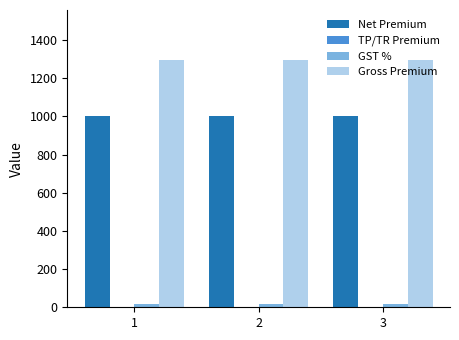

Rank the series by their maximum value, from lowest to highest.

GST %, Net Premium, Gross Premium